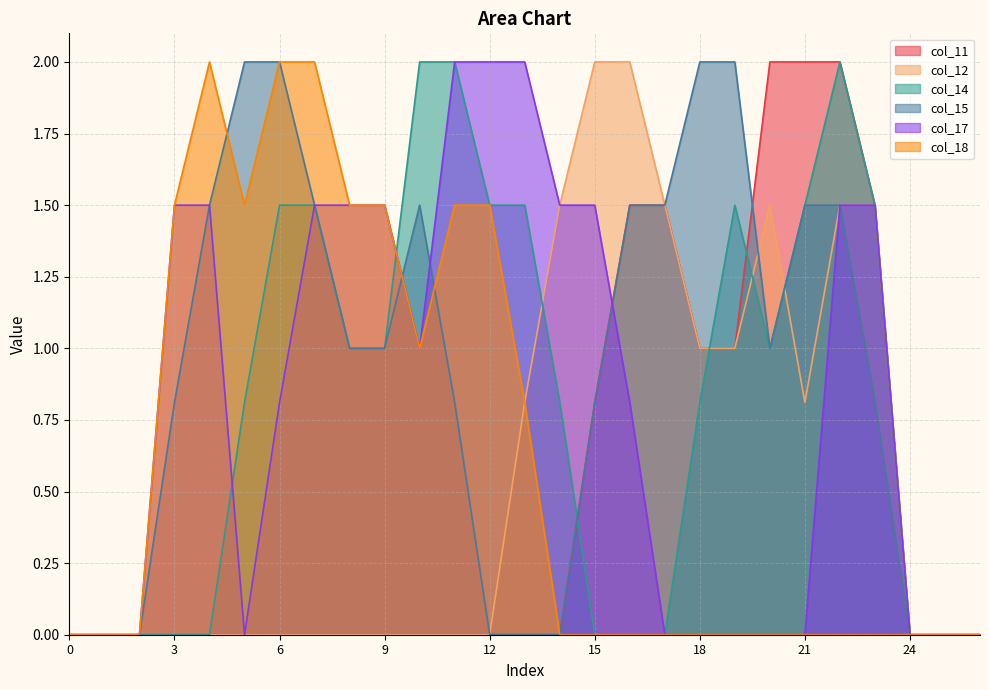

At 23, list the series in order from largest to smallest.

col_11, col_12, col_14, col_17, col_15, col_18